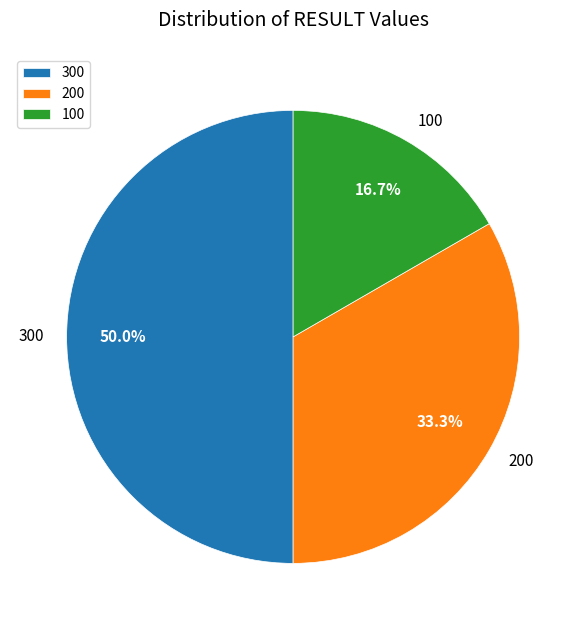

Is it true that 300 is 35% of the pie?

False